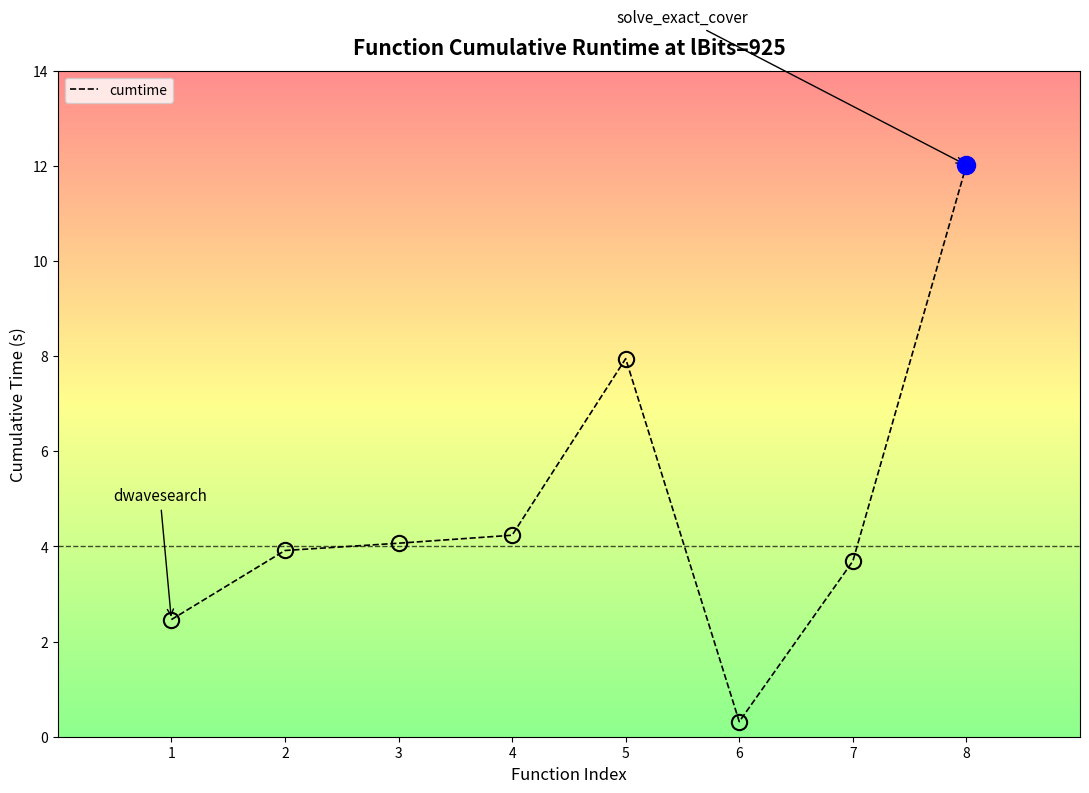

The chart shows a value of 12.0 at 8. True or false?

True